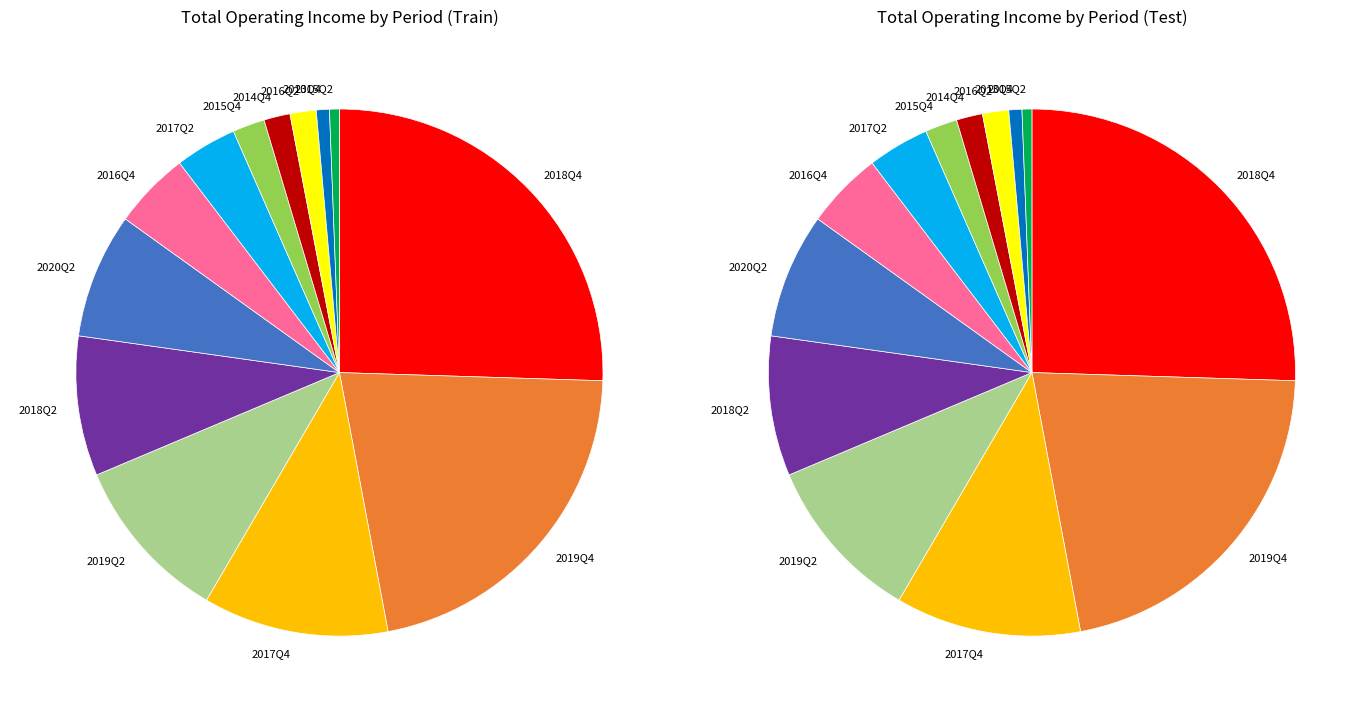

What is the change in value from 2020Q2 to 2014Q4?

-18874714.6